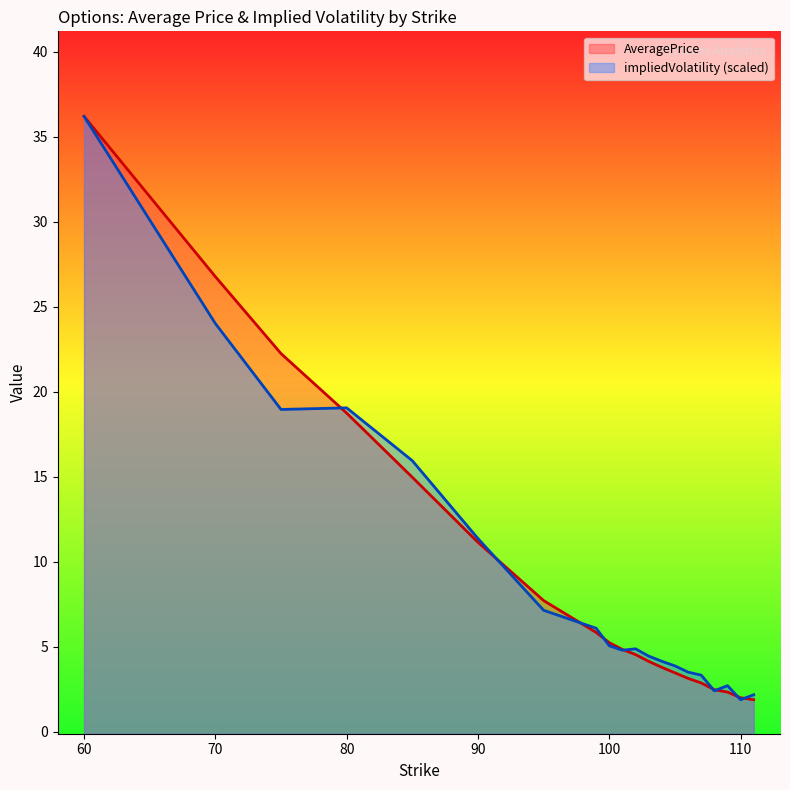

The AveragePrice series shows 15.0 at 85. True or false?

True